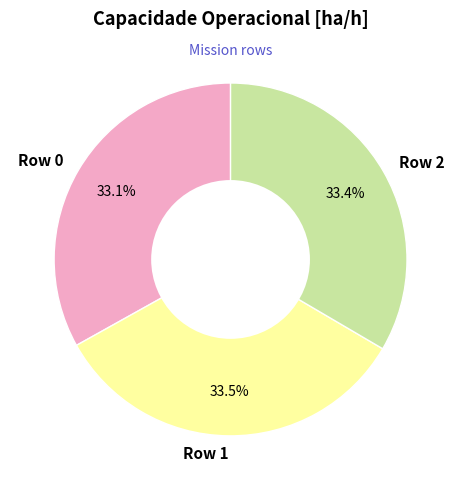

To the nearest percent, what is the combined percentage of Row 1 and Row 0?

67%